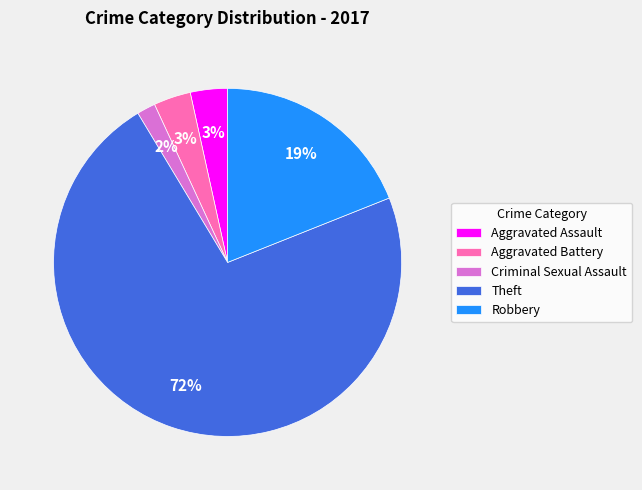

To the nearest percent, what is the difference between the largest and smallest slice percentages?

71%